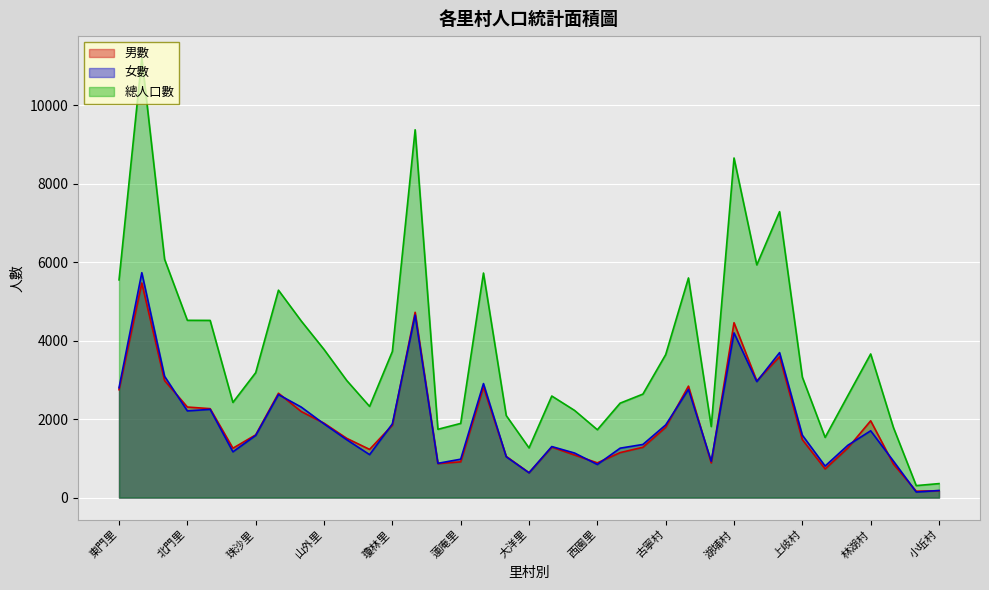

What is the difference between the highest and lowest values at 溪湖里?

874